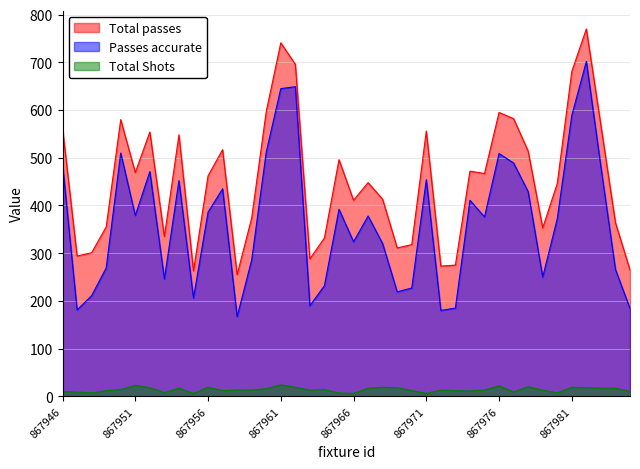

List the series in order of their peak value, lowest first.

Total Shots, Passes accurate, Total passes